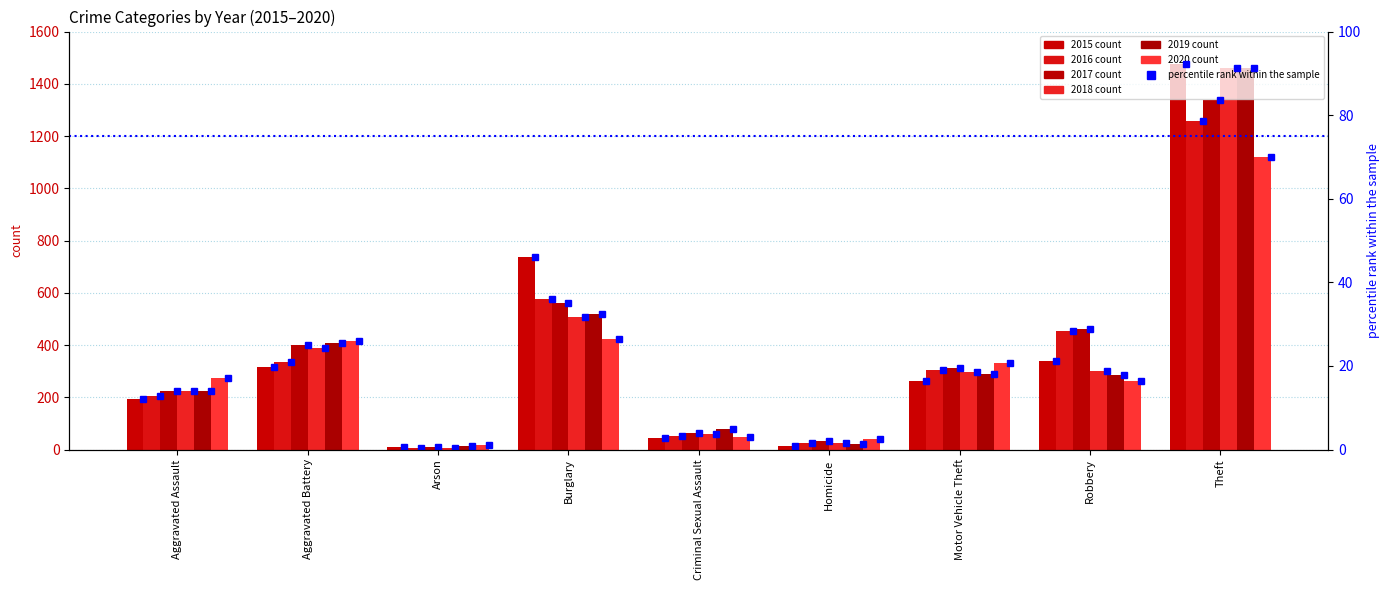

At which category is the sum across all series the highest?

Theft